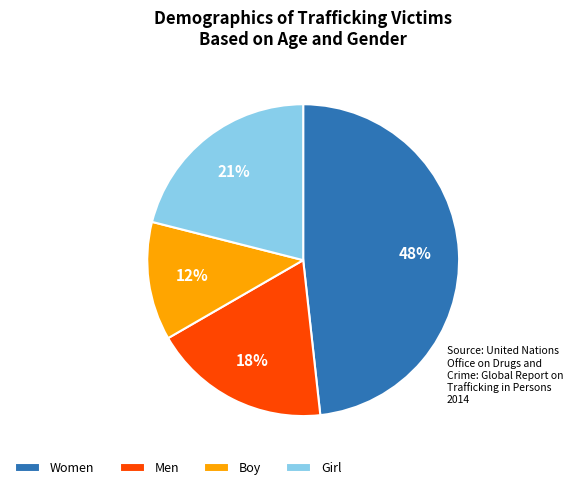

True or false: Men accounts for 18% of the total.

True